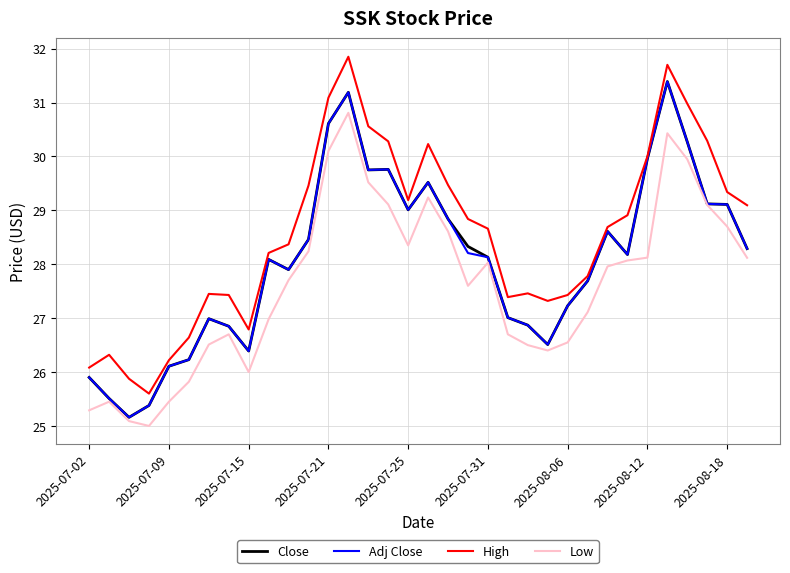

What is the greatest value displayed?

31.9